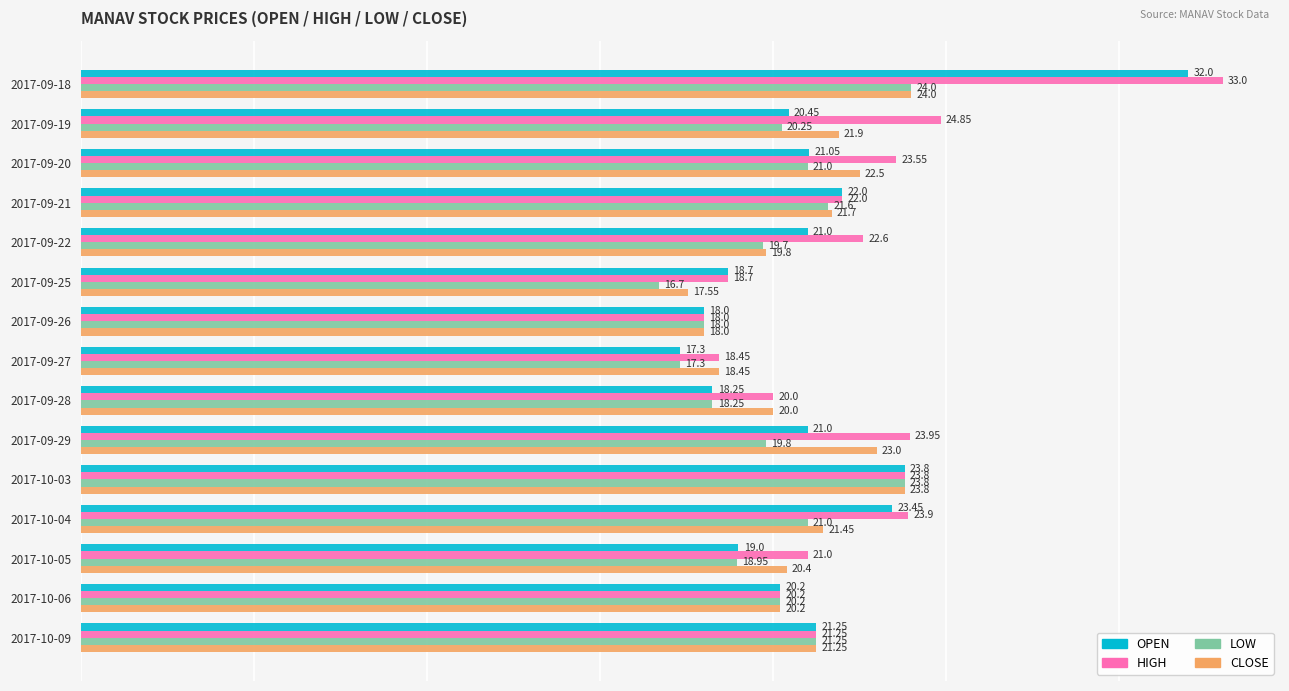

List the labels in order of HIGH value, smallest first.

2017-09-26, 2017-09-27, 2017-09-25, 2017-09-28, 2017-10-06, 2017-10-05, 2017-10-09, 2017-09-21, 2017-09-22, 2017-09-20, 2017-10-03, 2017-10-04, 2017-09-29, 2017-09-19, 2017-09-18